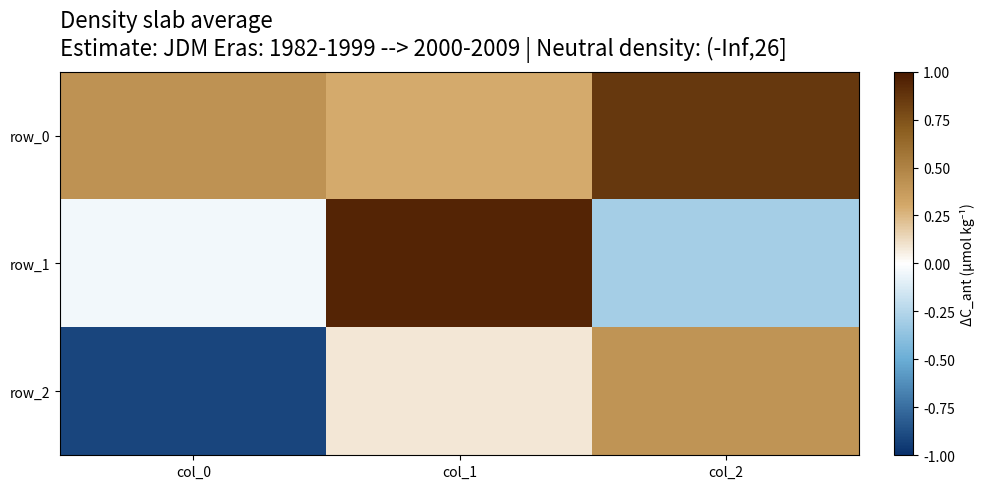

What is the difference between the second highest and minimum values in the row_2 series?

1.0